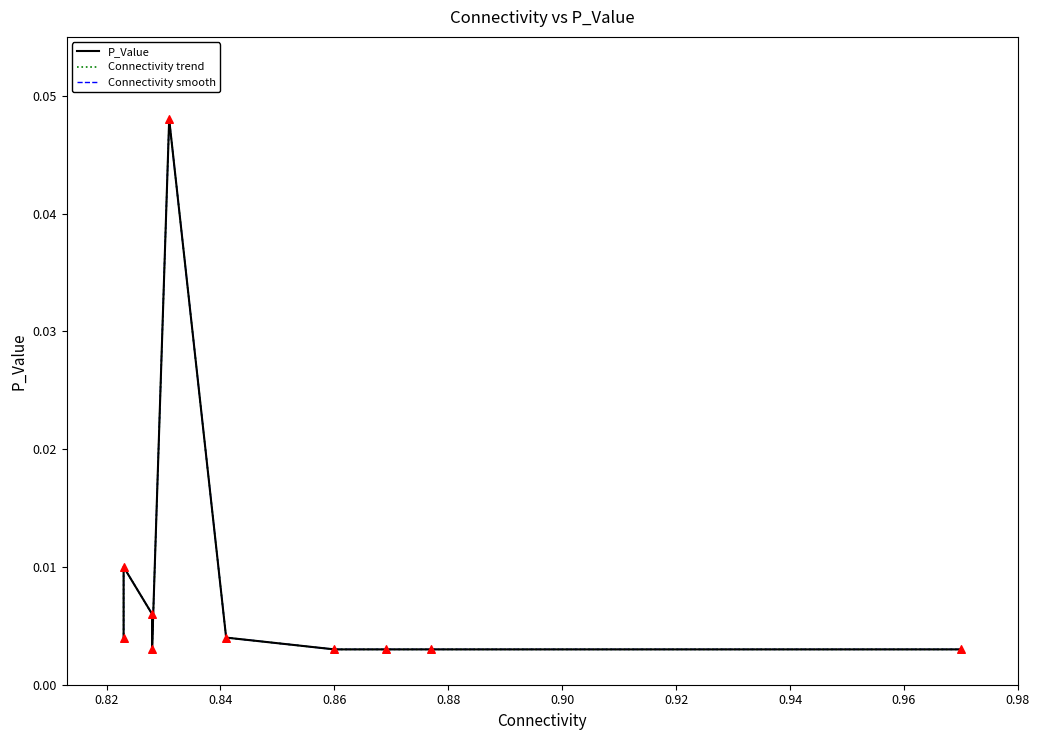

At how many categories does at least one series exceed 0?

10